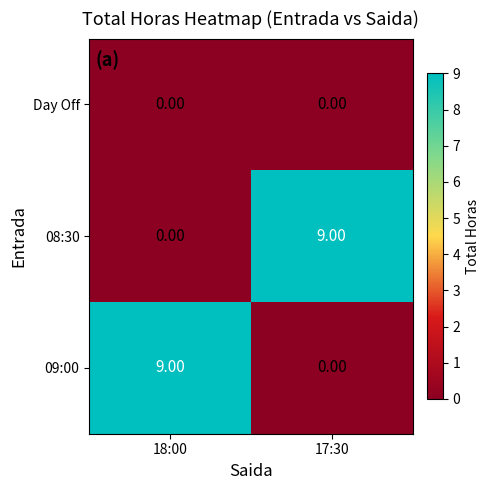

List the labels in order of 08:30 value, largest first.

17:30, 18:00